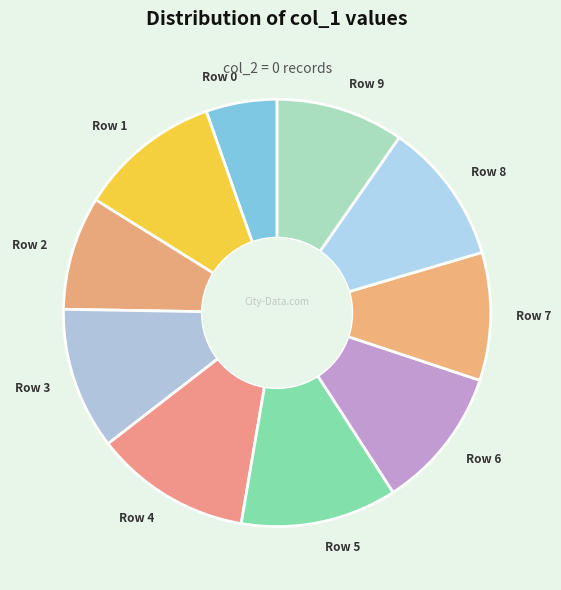

Between Row 3 and Row 7, which is larger?

Row 3